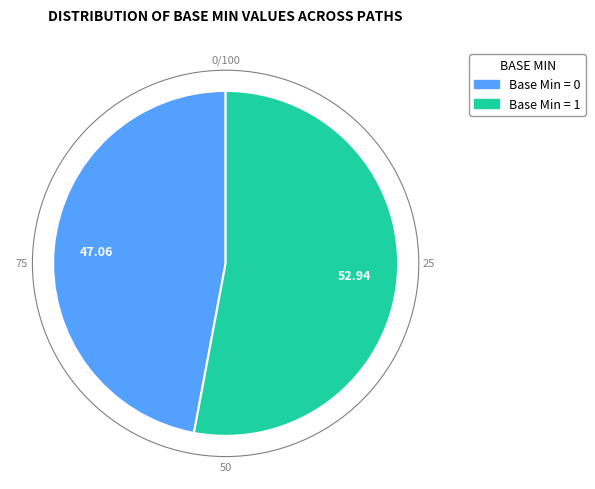

Is there any slice that represents more than half of the pie?

Yes